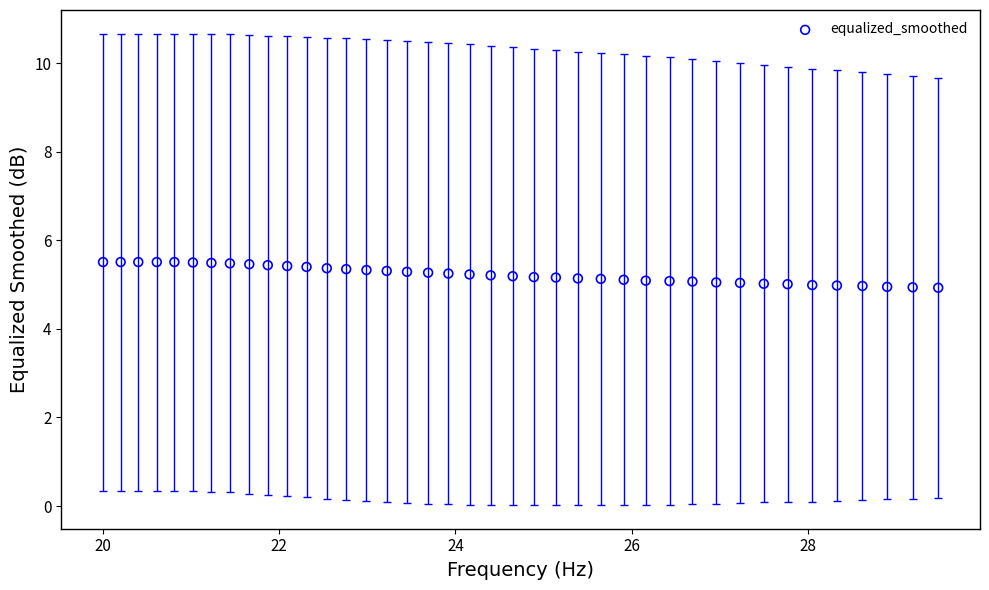

What is the range of X values (max minus min)?

9.5